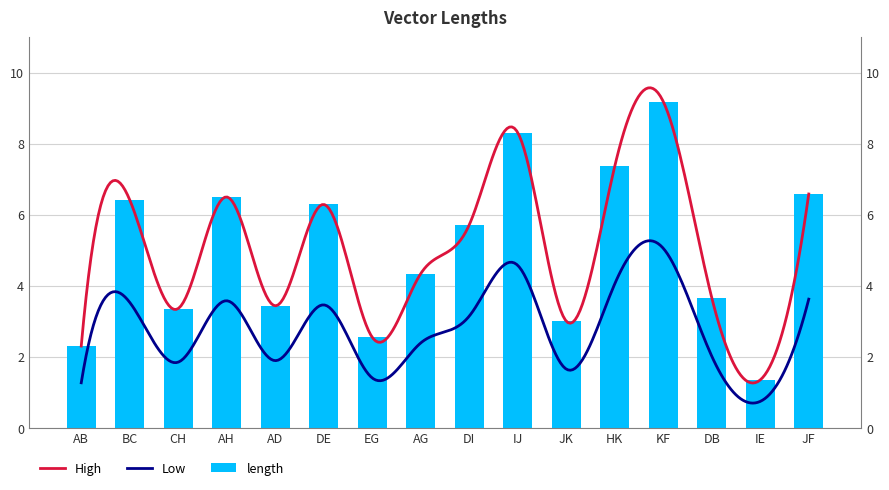

At which label is the value closest to 5?

AG